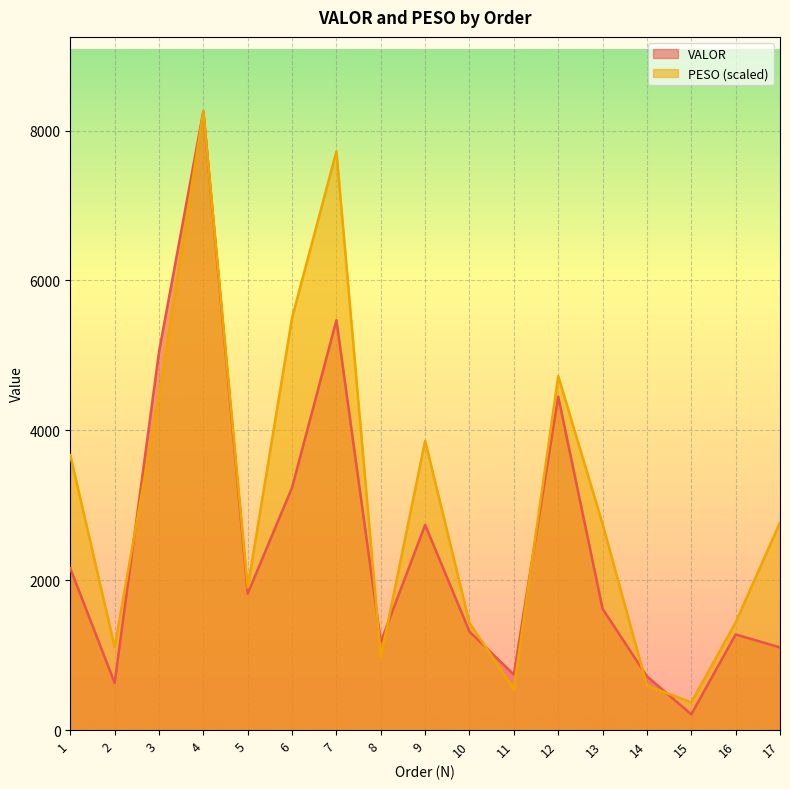

Which series changed the most between 1 and 16?

PESO (scaled)